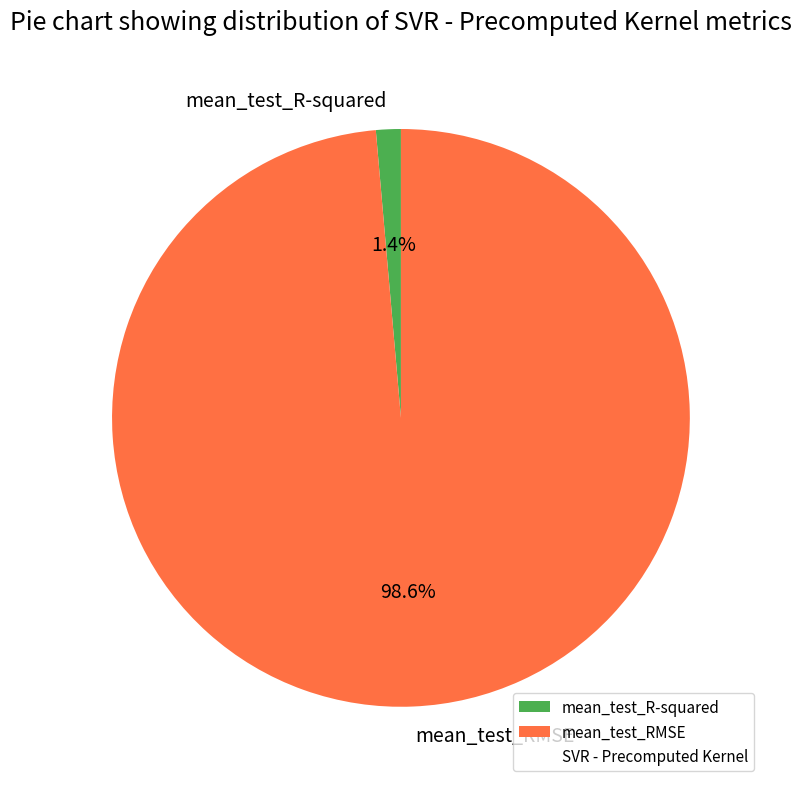

Between mean_test_RMSE and mean_test_R-squared, which is larger?

mean_test_RMSE